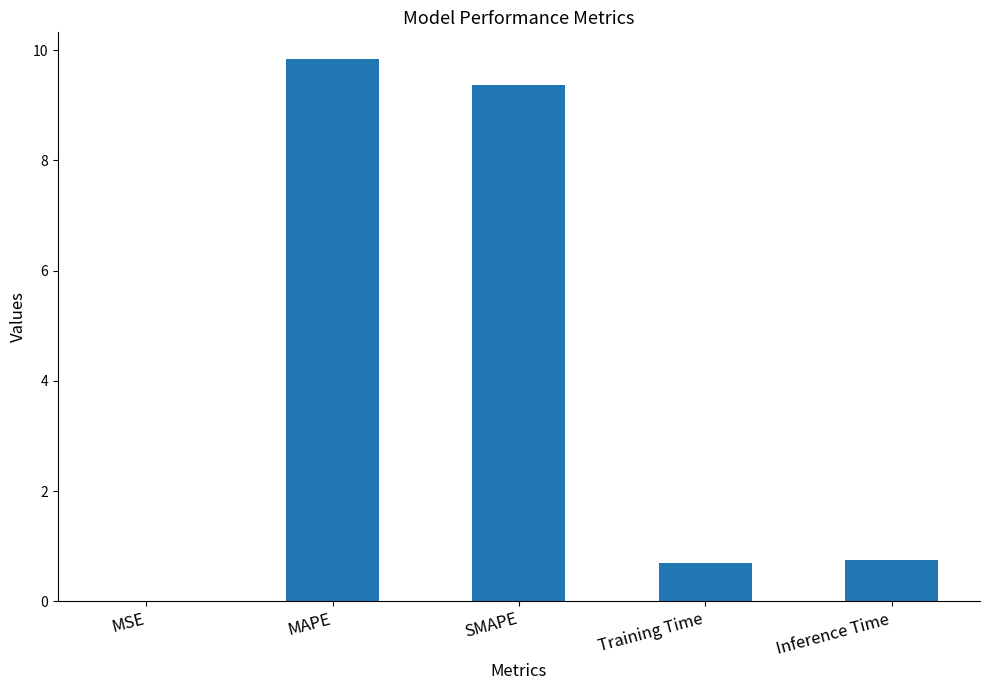

What is the sum of all values?

20.7